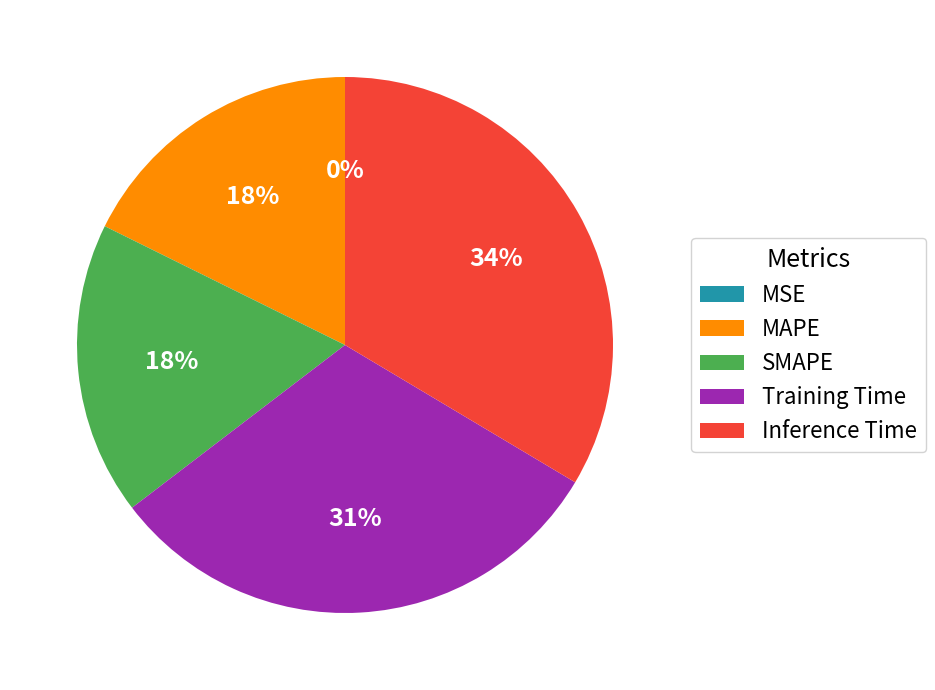

Does Inference Time account for over 50% of the chart?

No